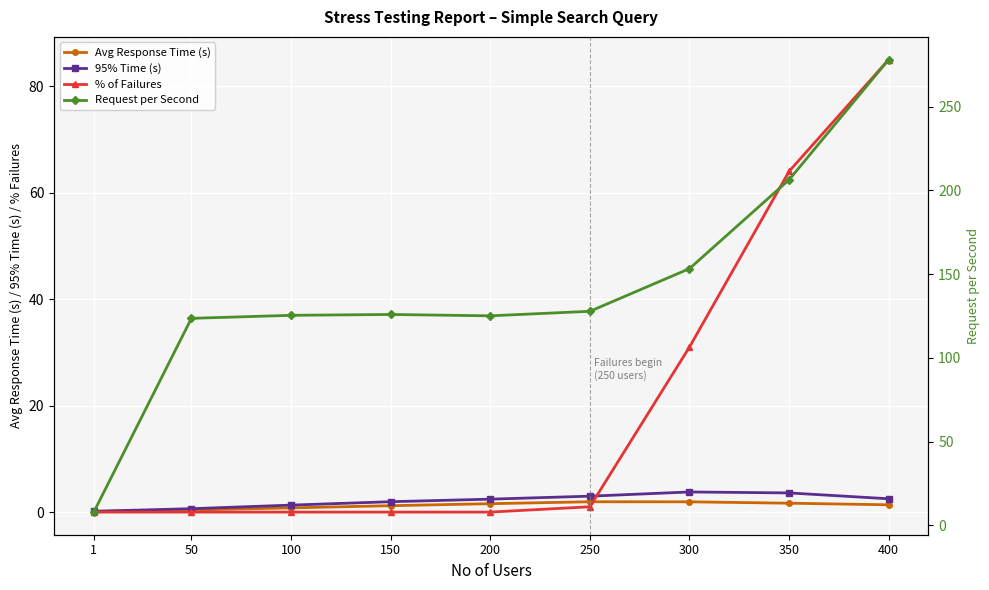

The value of 95% Time (s) at 350 is 6.4. True or false?

False